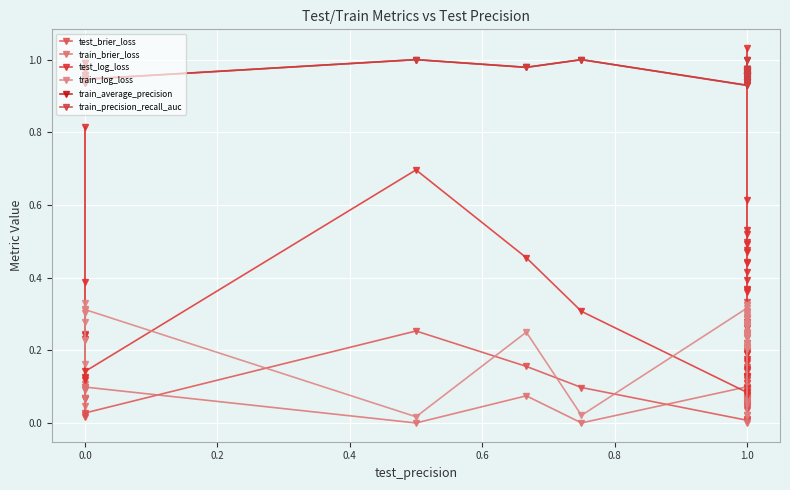

Between 0.0 and 1.0, which series saw the biggest shift?

test_log_loss